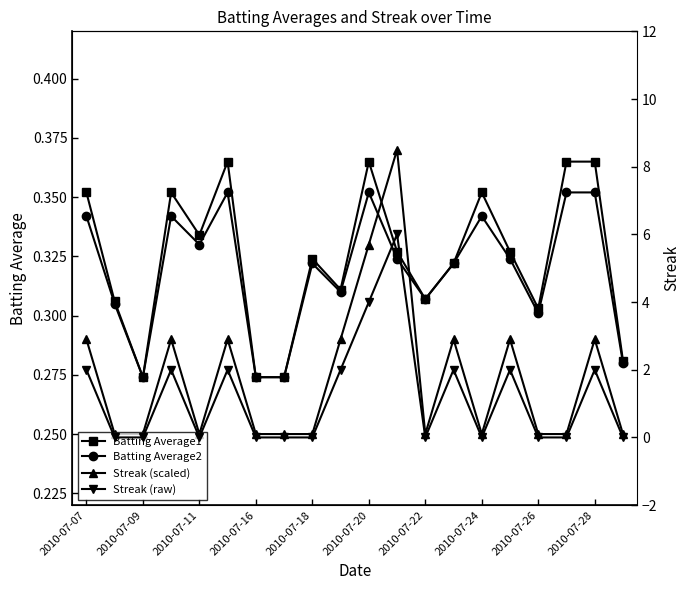

The Batting Average2 series shows 0.3 at 19. True or false?

True